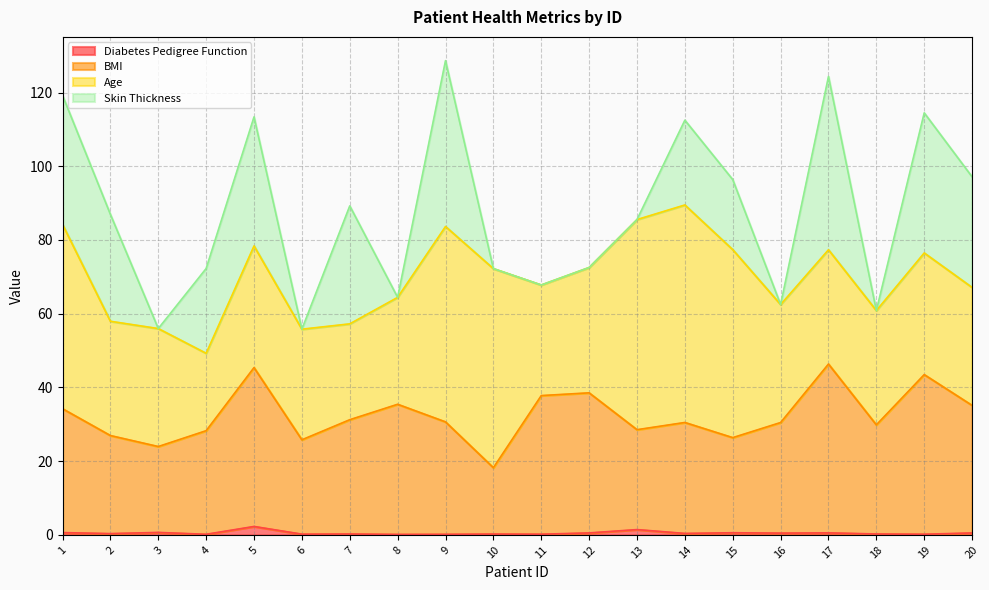

What is the highest value of the BMI series?

46.4